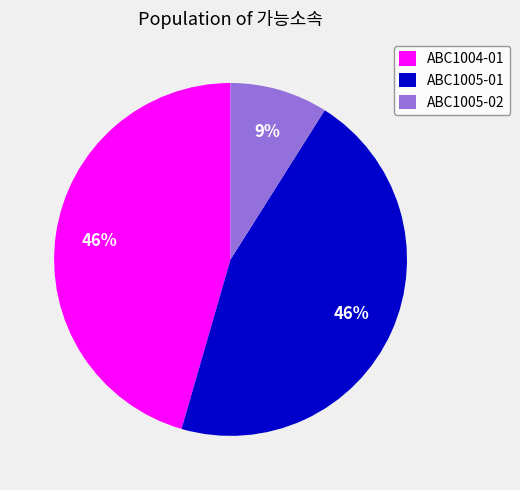

Combined, do ABC1005-01 and ABC1005-02 account for over 50%?

Yes